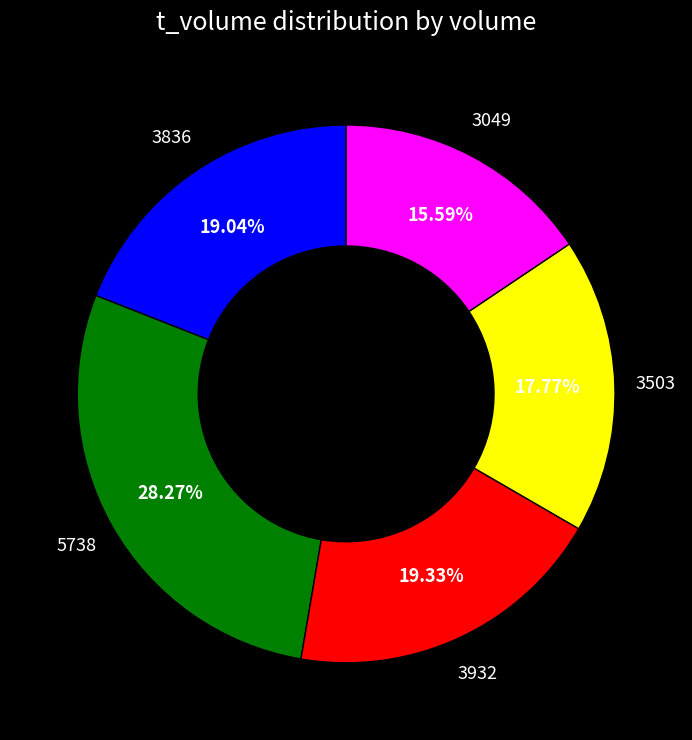

Count the number of slices in the pie.

5